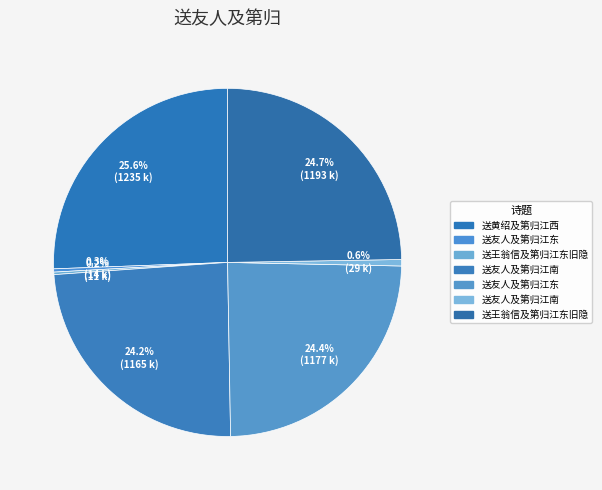

Rank the categories by value from lowest to highest.

送王翁信及第归江东旧隐, 送友人及第归江东, 送友人及第归江南, 送友人及第归江南, 送友人及第归江东, 送王翁信及第归江东旧隐, 送黄绍及第归江西